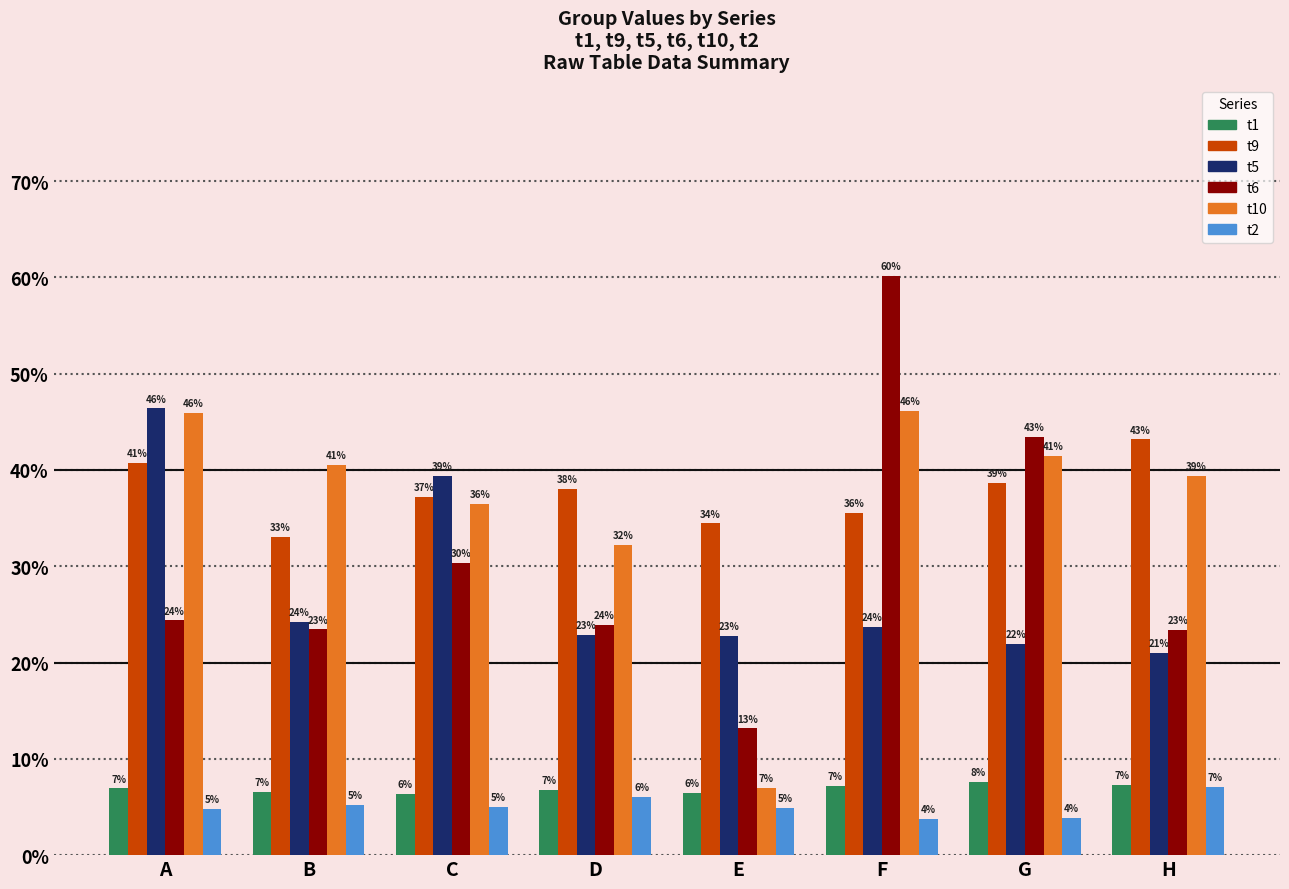

What is the sum of the t10 values at C and F?

0.8